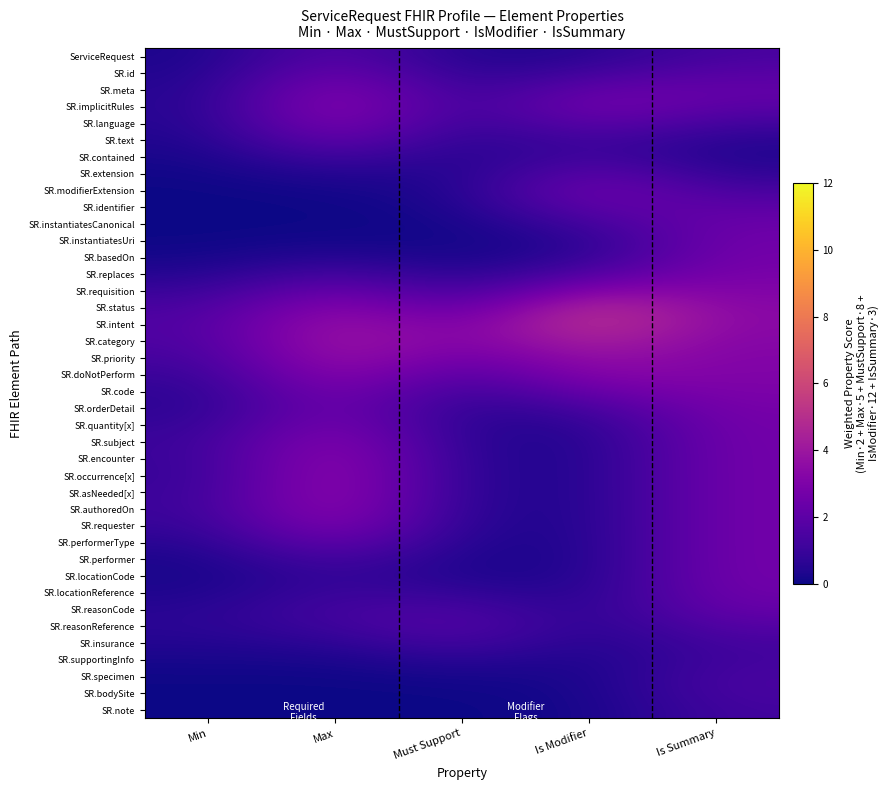

Count the number of data series in this chart.

40